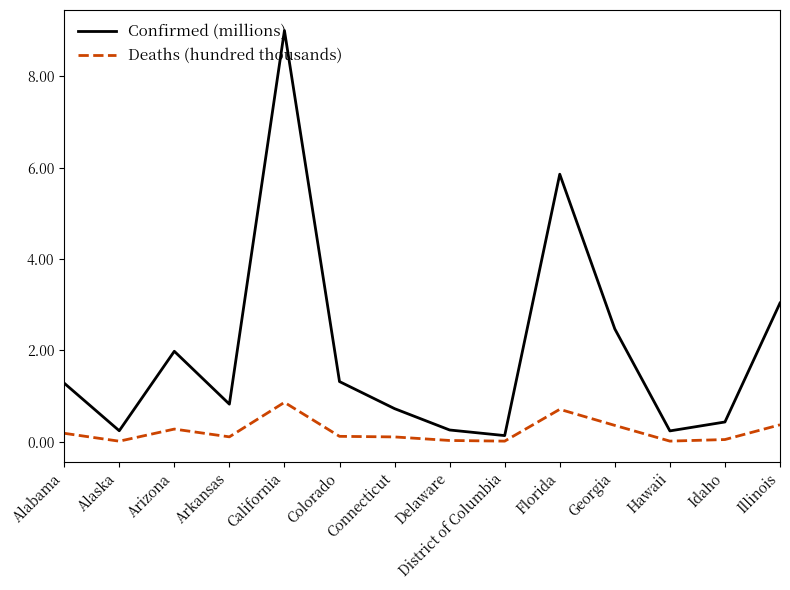

What is the average value of the Confirmed (millions) series?

2.0